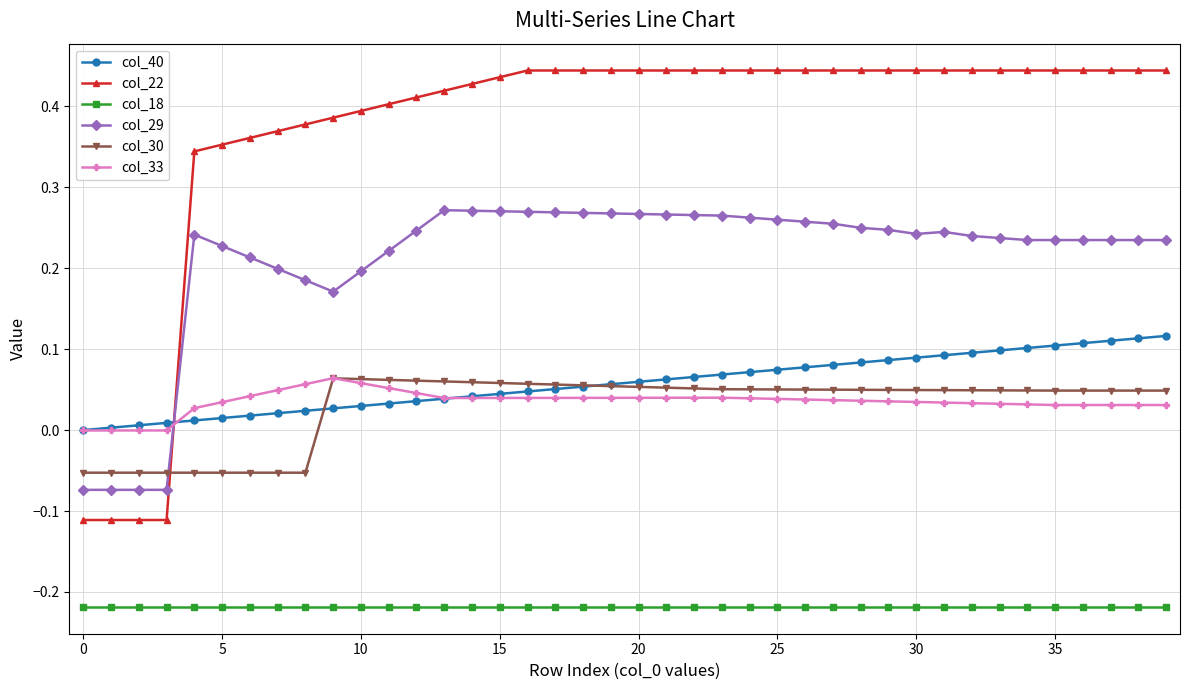

After their last crossing, which series has the higher values: col_29 or col_30?

col_29